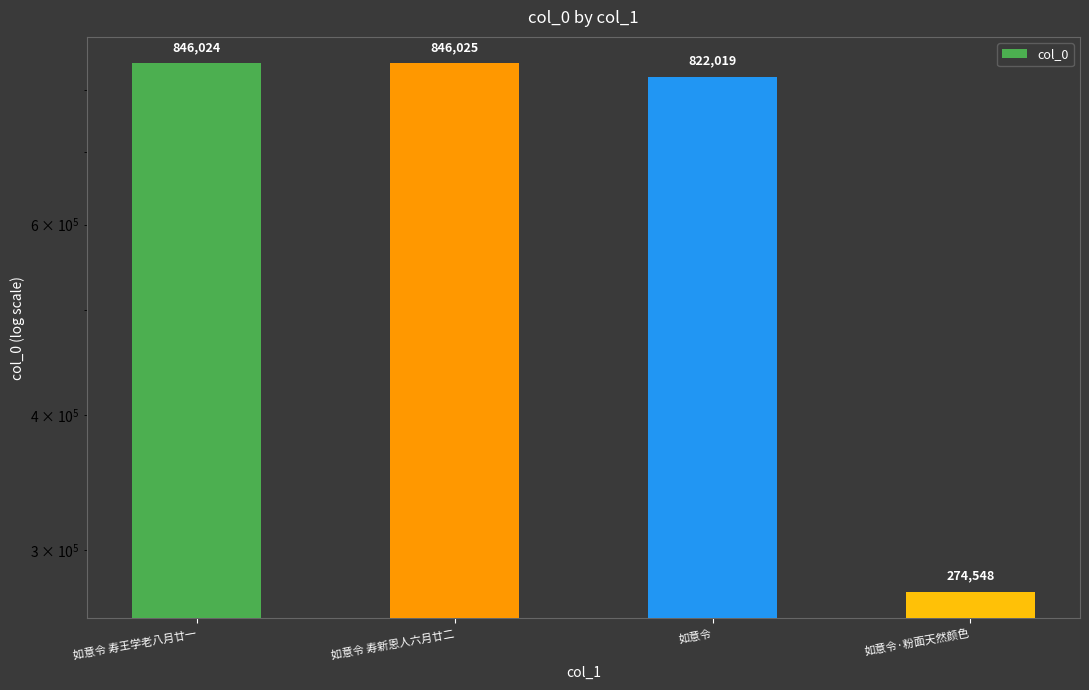

What is the sum of the values at 如意令 and 如意令·粉面天然颜色?

1096567